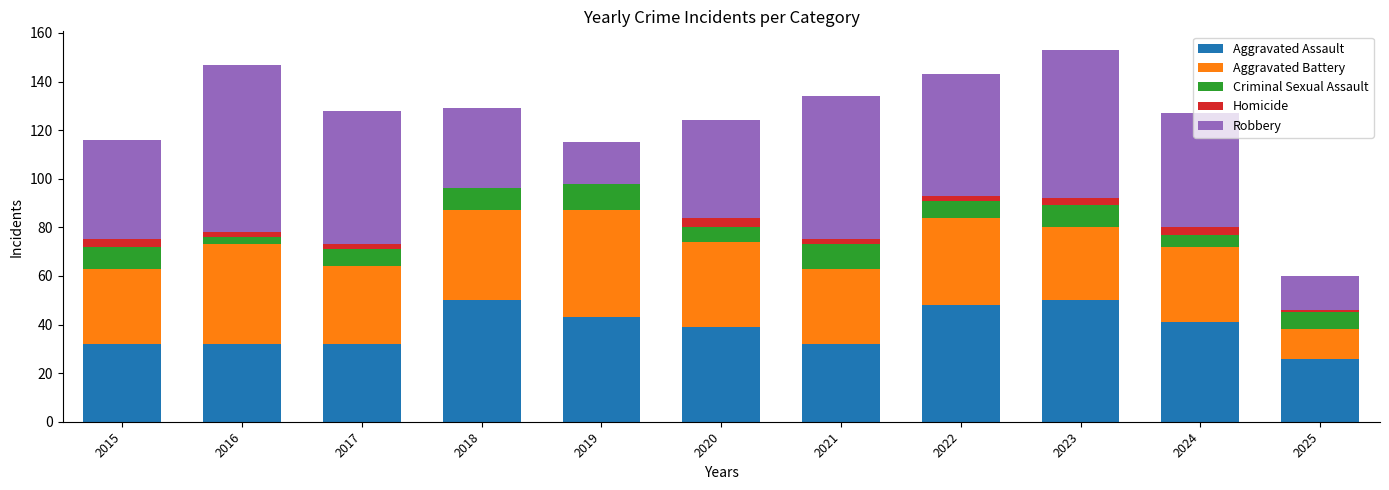

What is the maximum value for Aggravated Assault?

50